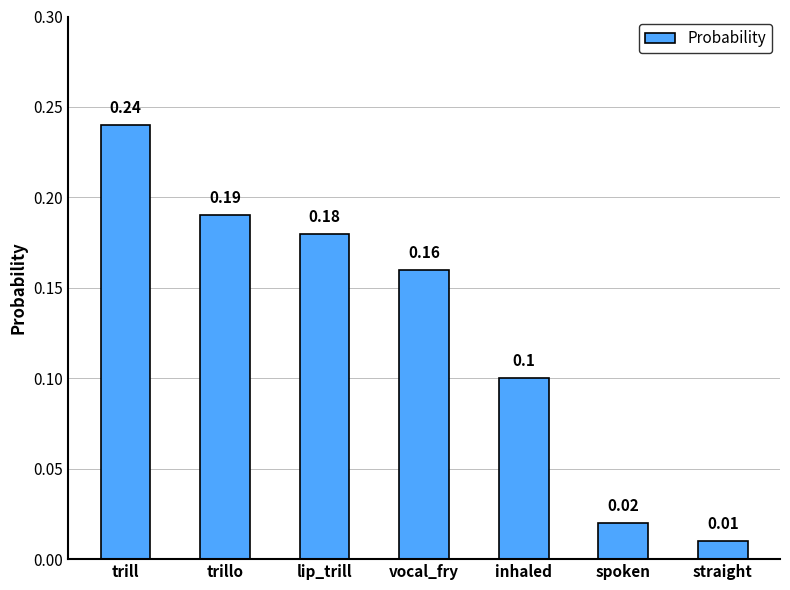

How many bars are there in total?

7